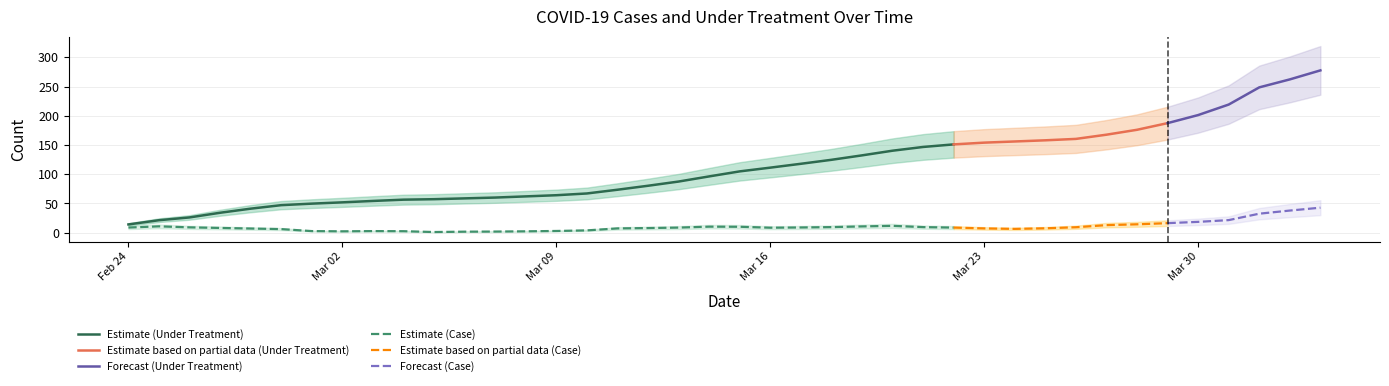

True or false: Case and Under_Treatment cross at least once.

False